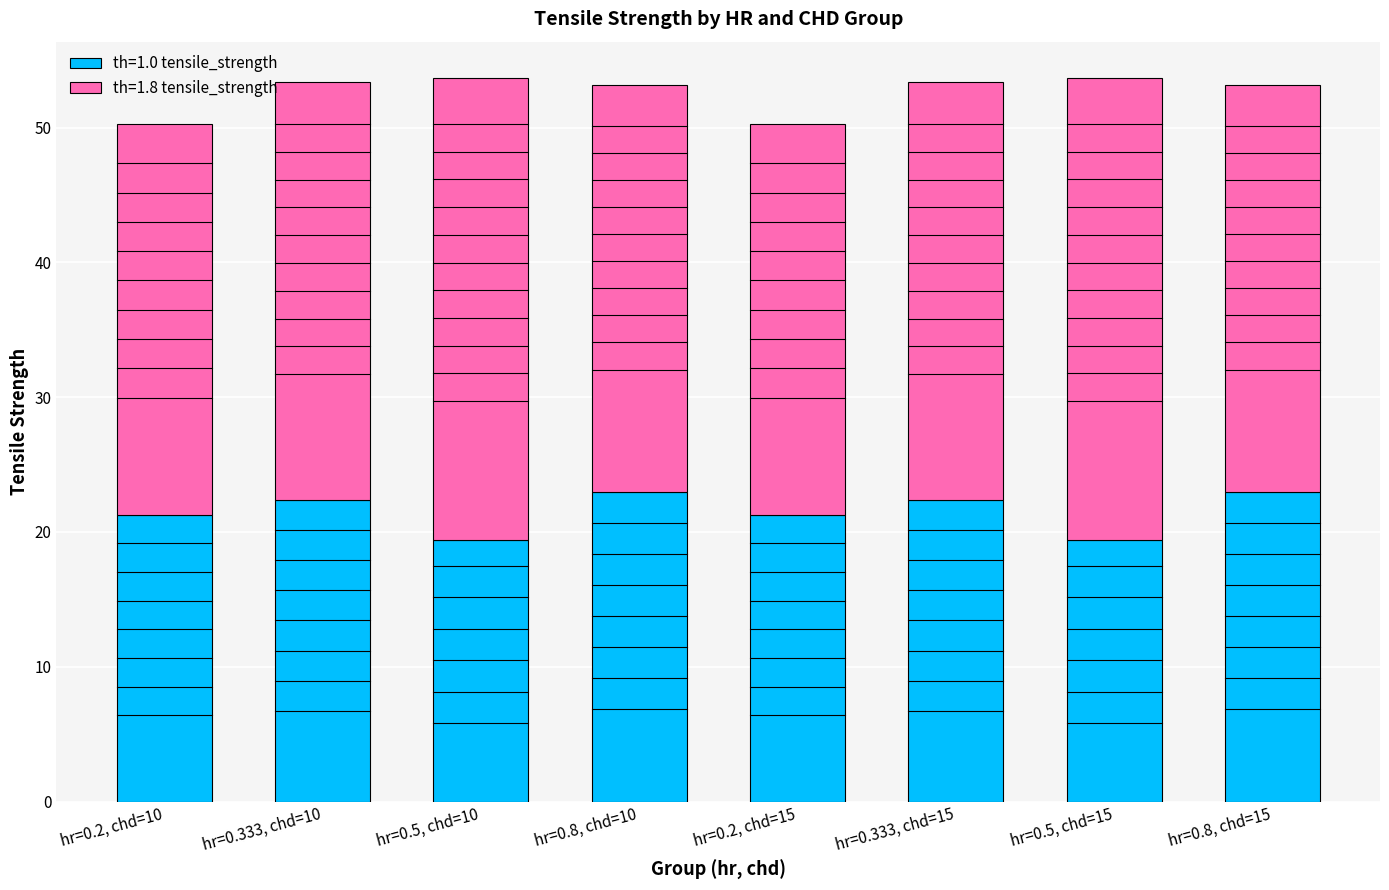

What is the difference between the second highest and minimum values in the th=1.0 tensile_strength series?

3.6